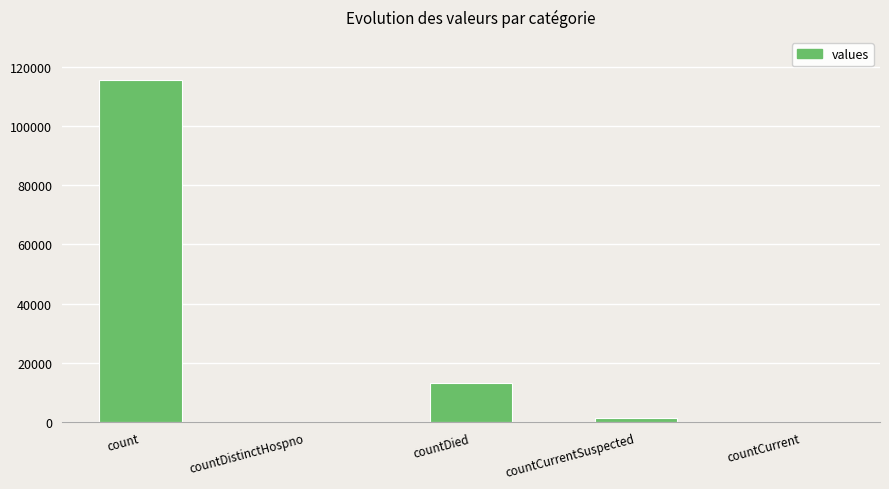

Count the number of categories in the chart.

5